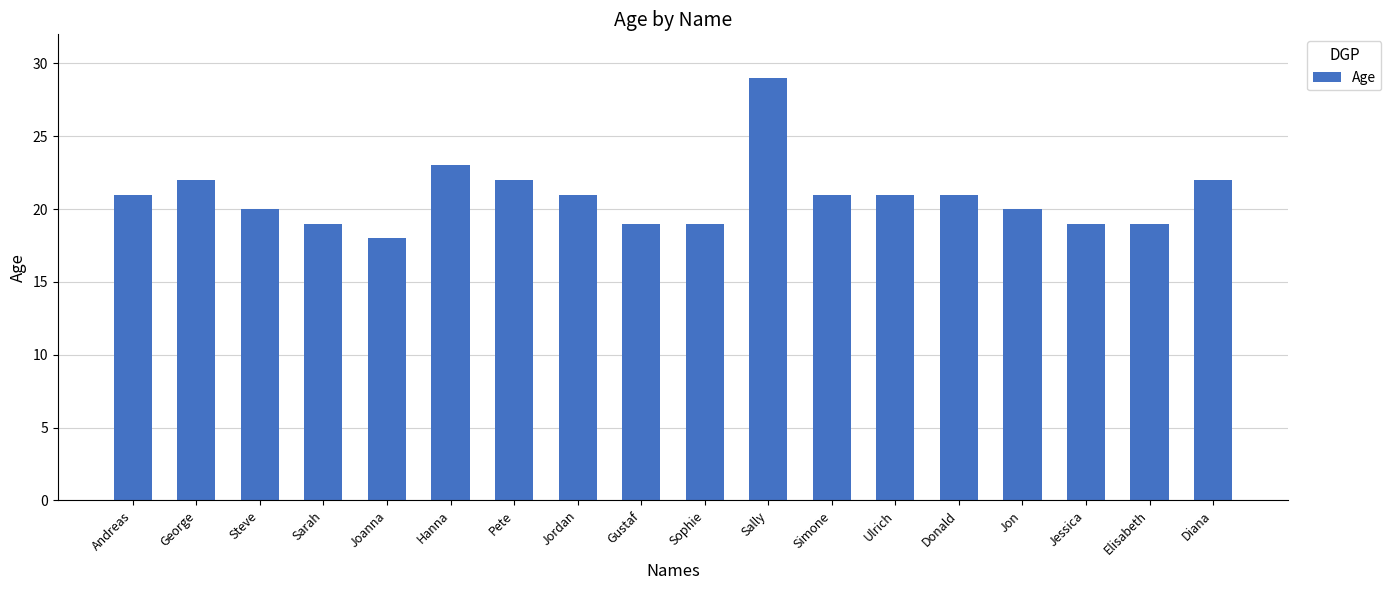

At which category does the chart reach its minimum across all series?

Joanna